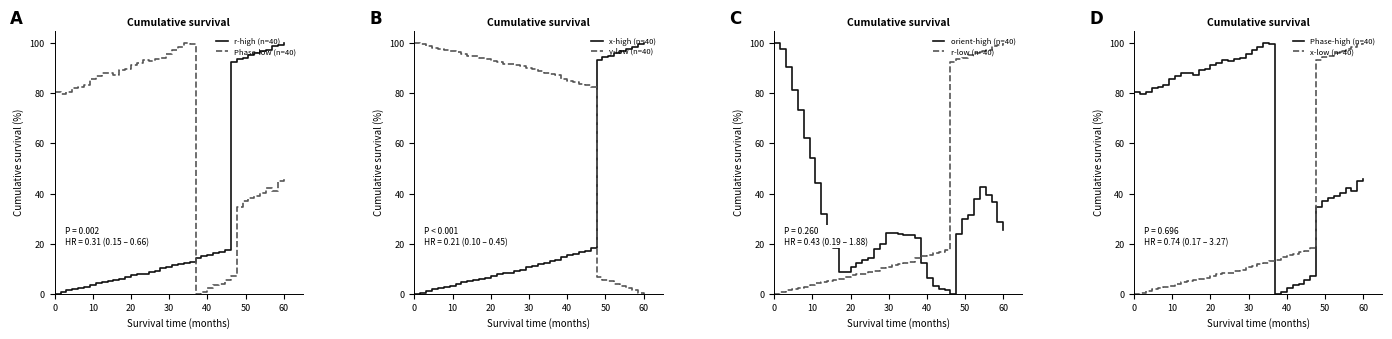

What is the maximum value for x-high (n=40)?

100.0